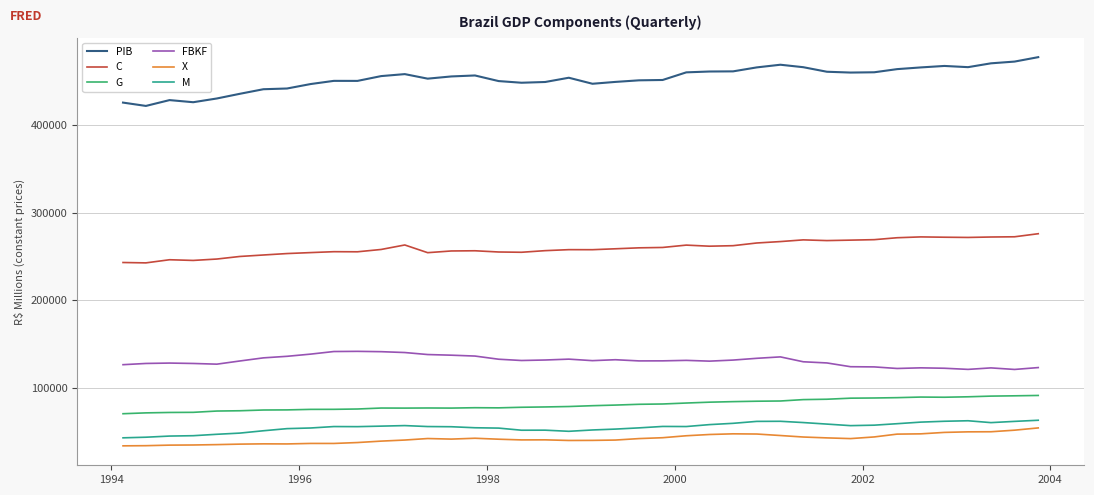

True or false: G has more than 2 interior local peaks.

True